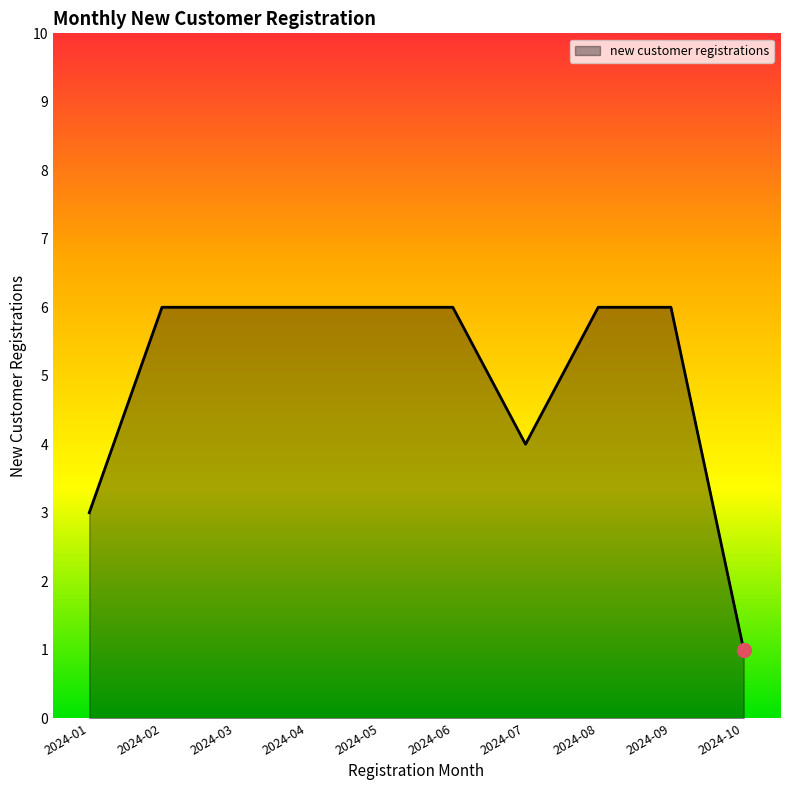

What is the sum of all values?

50